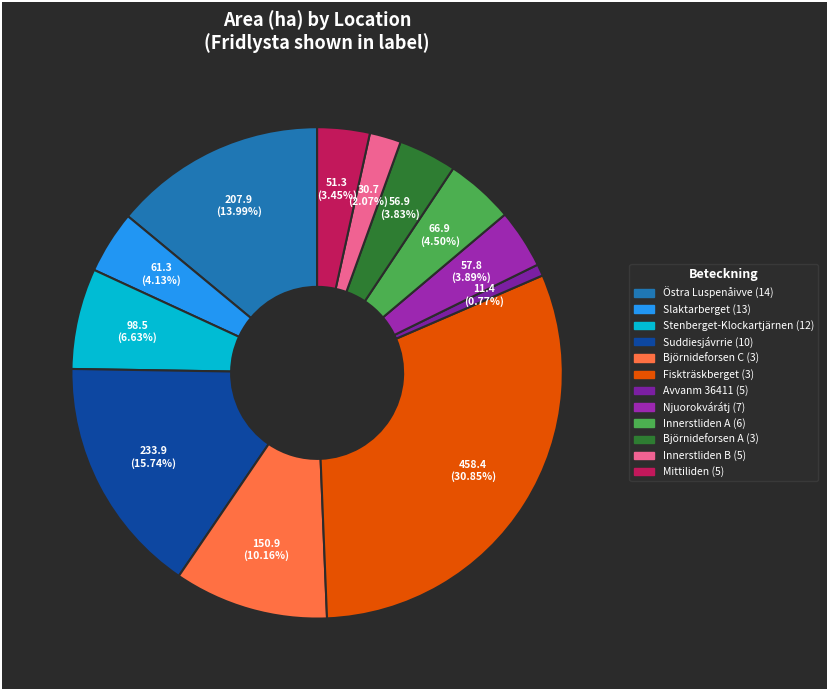

What percentage do Innerstliden A (6) and Stenberget-Klockartjärnen (12) together represent?

11.1%